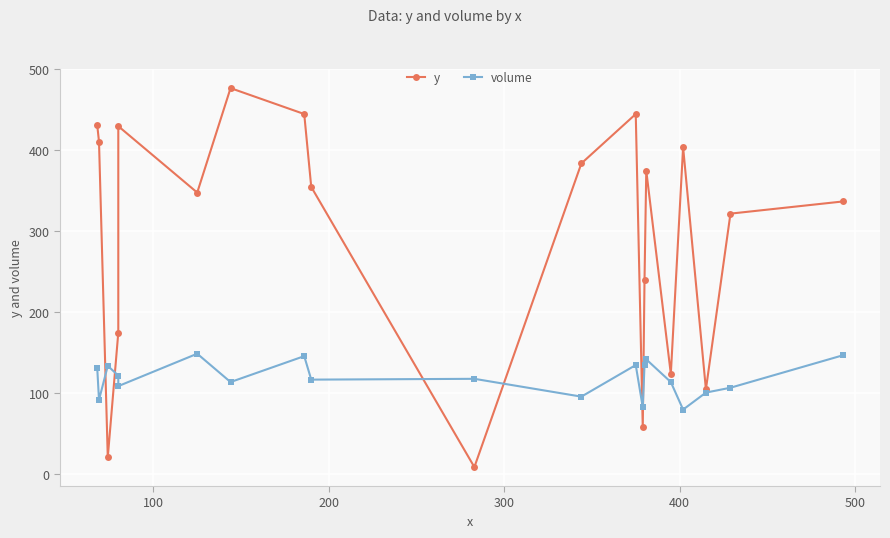

What is the value of the y point at the 14th from the left?

240